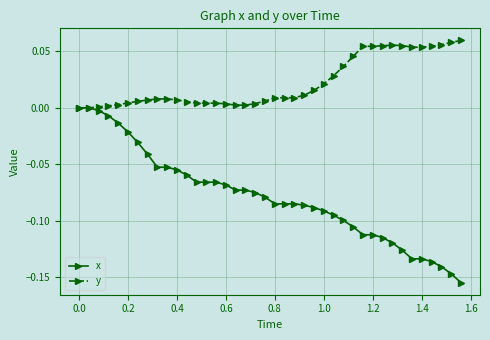

True or false: y has more than 0 points higher than both neighbors.

True